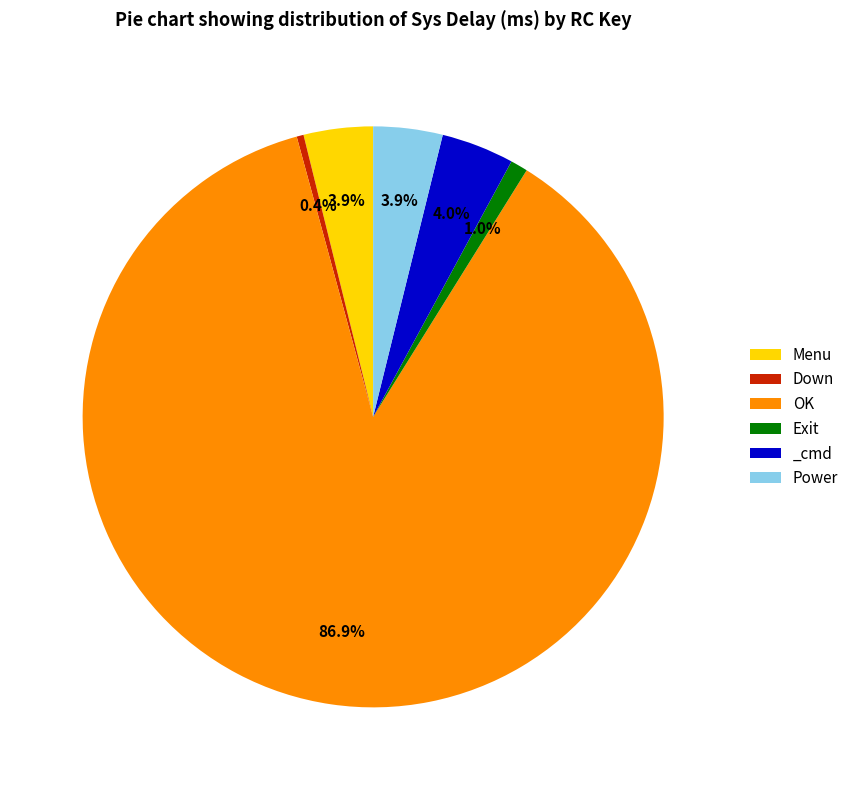

Which slice is the smallest?

Down